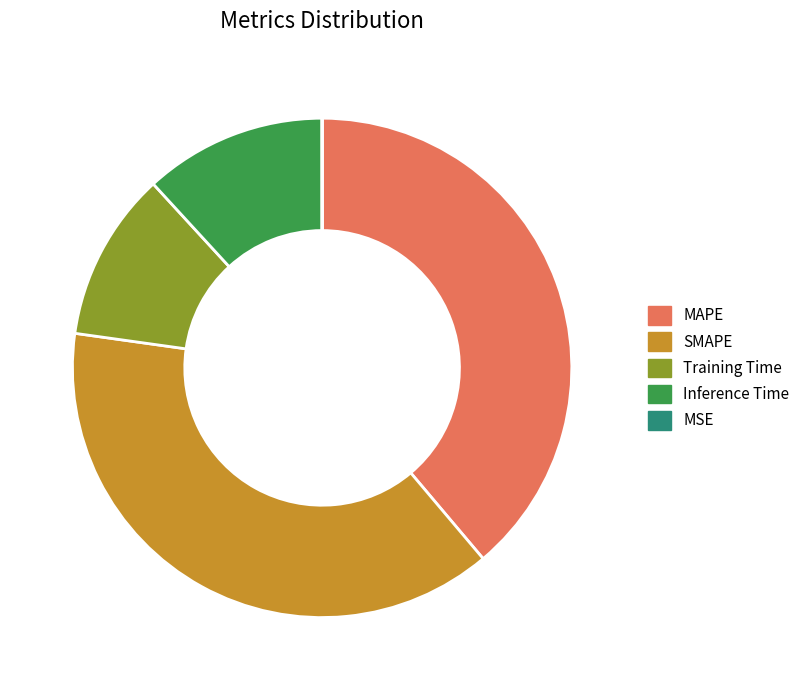

Is it true that Inference Time is 20% of the pie?

False